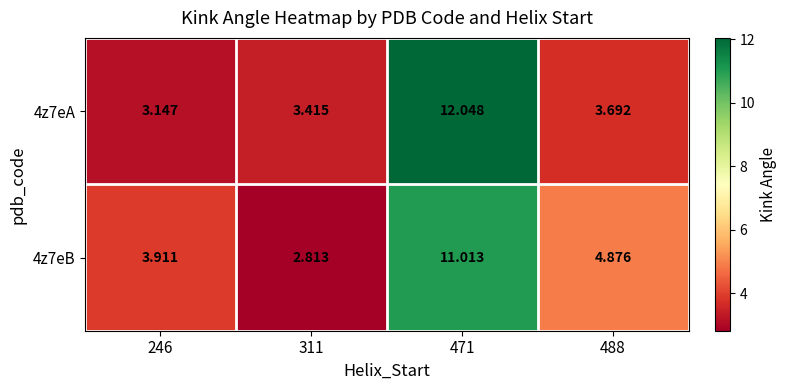

Is the value of 4z7eB at 471 greater than the value of 4z7eA at 471?

No